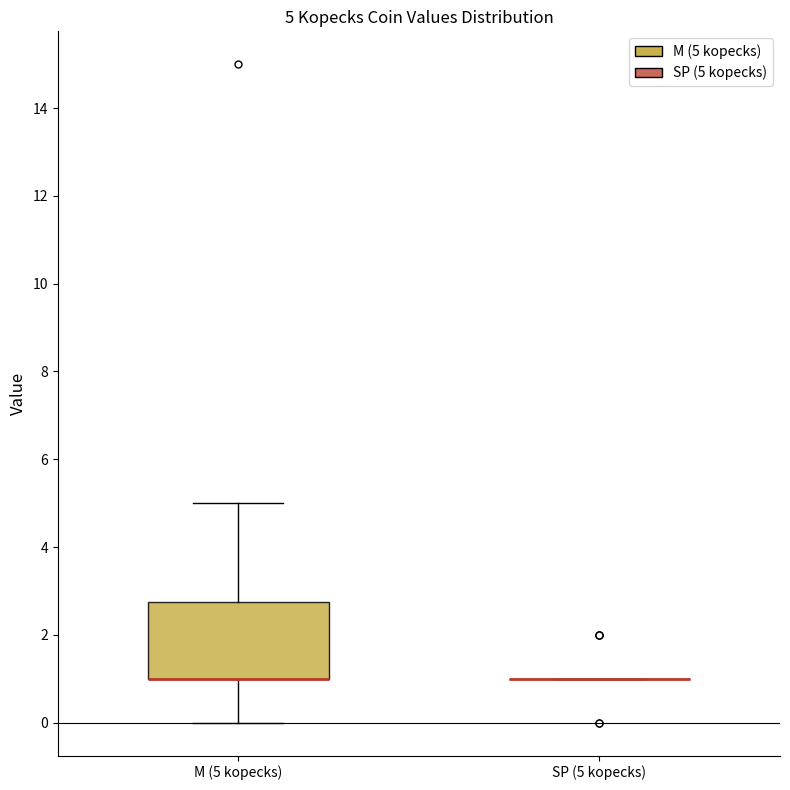

Comparing the boxes themselves (not the whiskers), which one is the tallest?

M (5 kopecks)